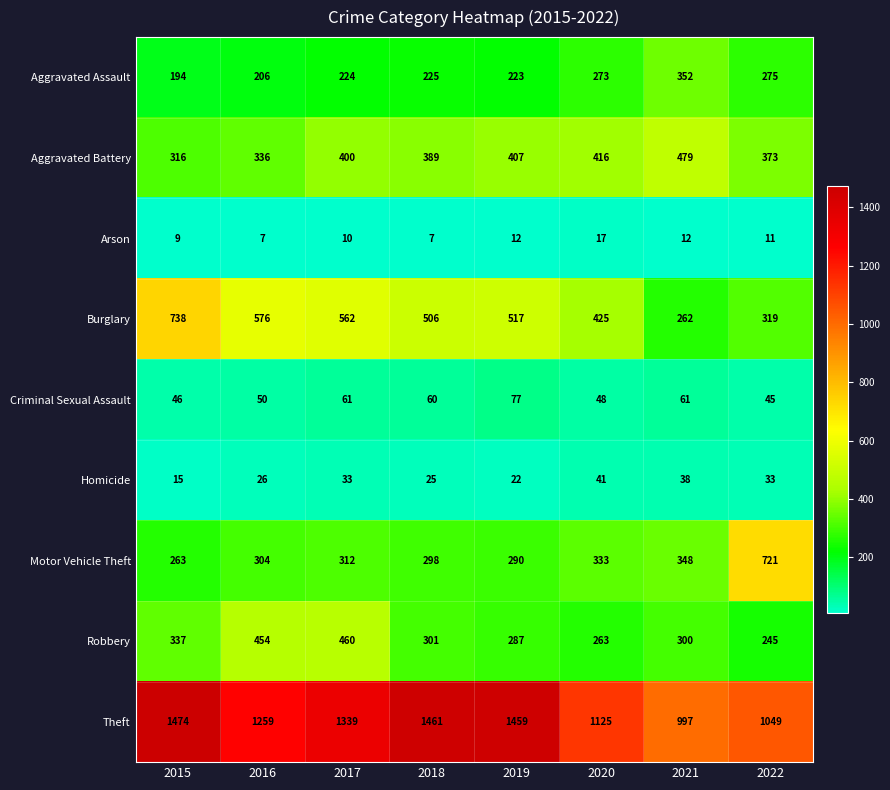

The Burglary series shows 562 at 2017. True or false?

True